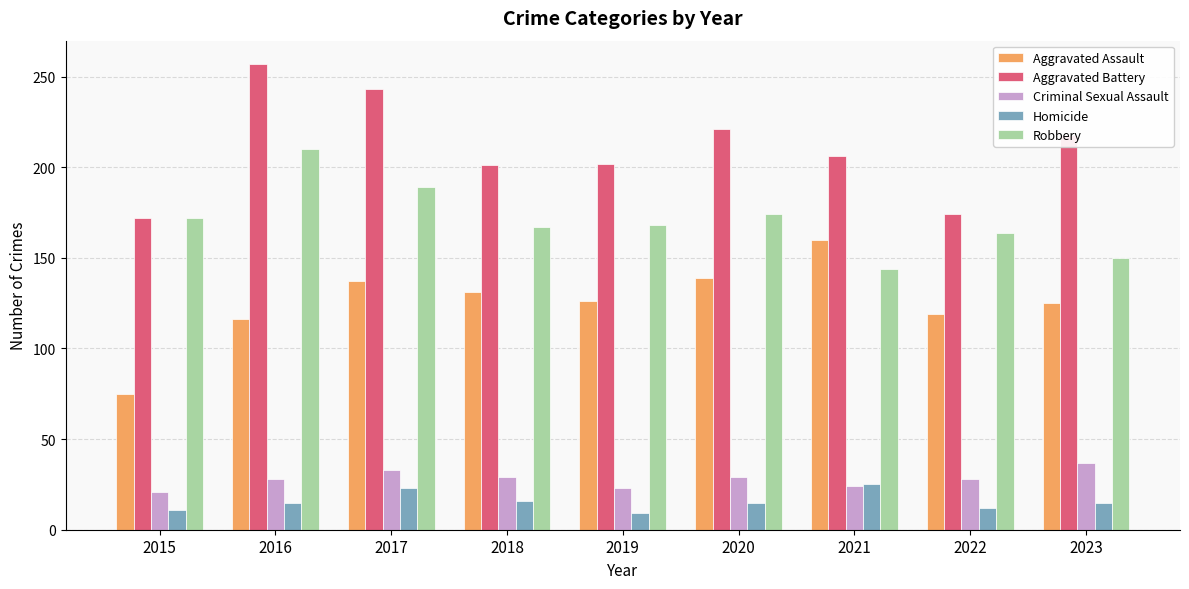

Which category has the lowest value in the Robbery series?

2021